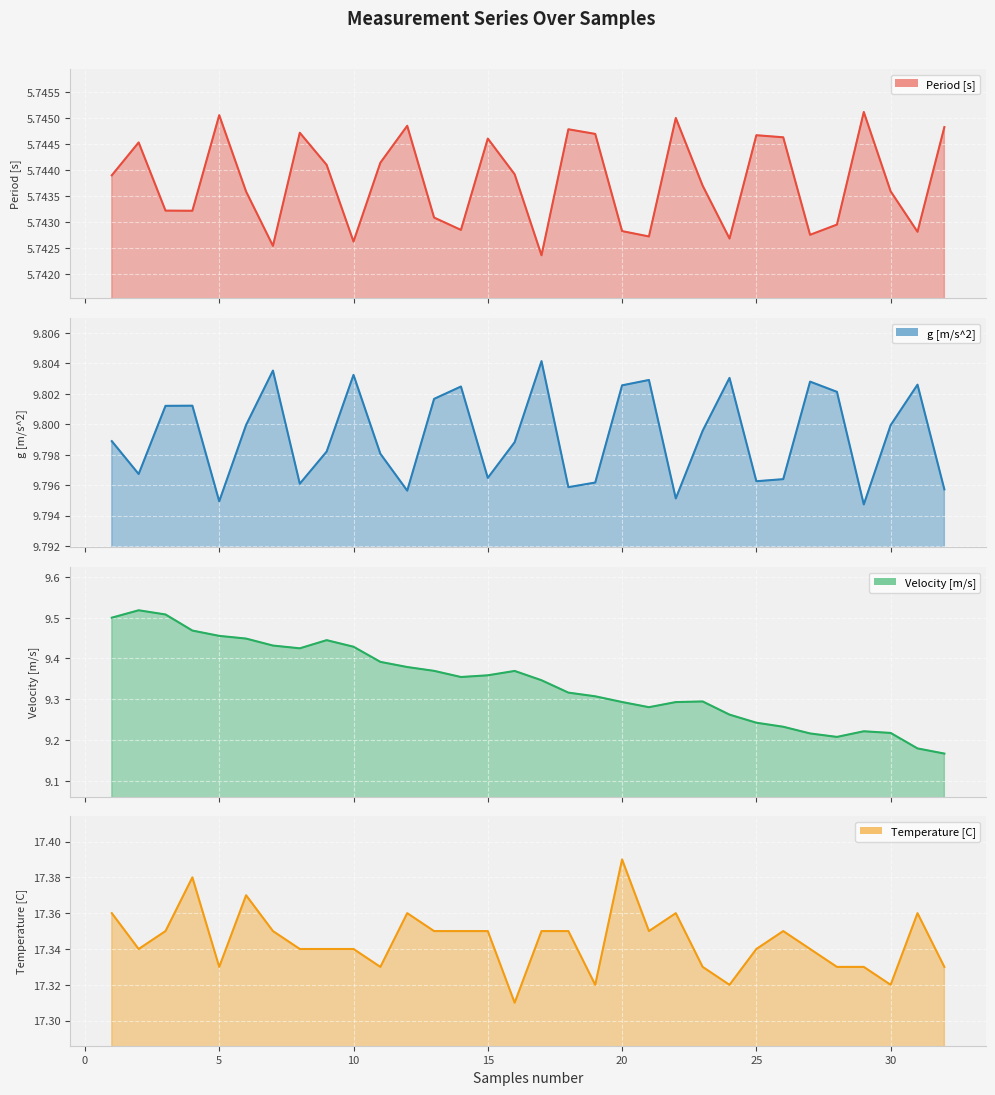

True or false: g [m/s^2] and Velocity [m/s] cross at least once.

False